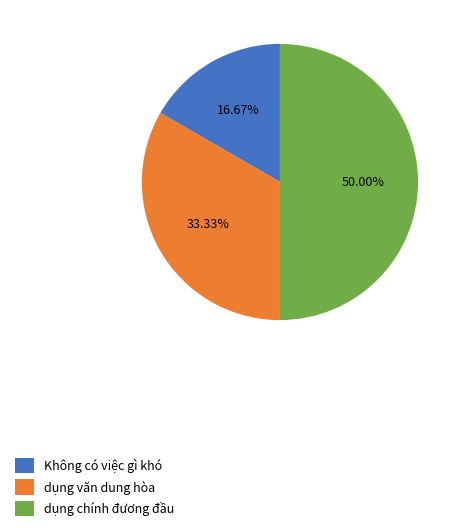

To the nearest percent, what is the difference between the dụng văn dung hòa and dụng chính đương đầu slice percentages?

17%